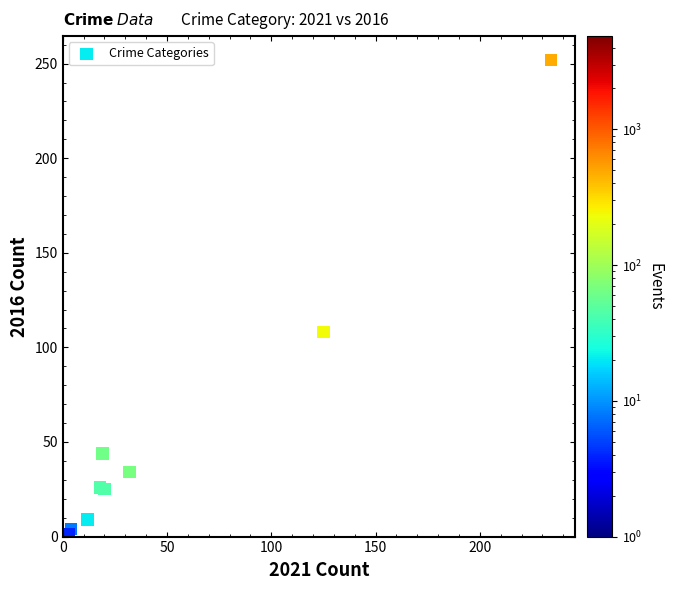

What Y value in the scatter plot is closest to 126?

108